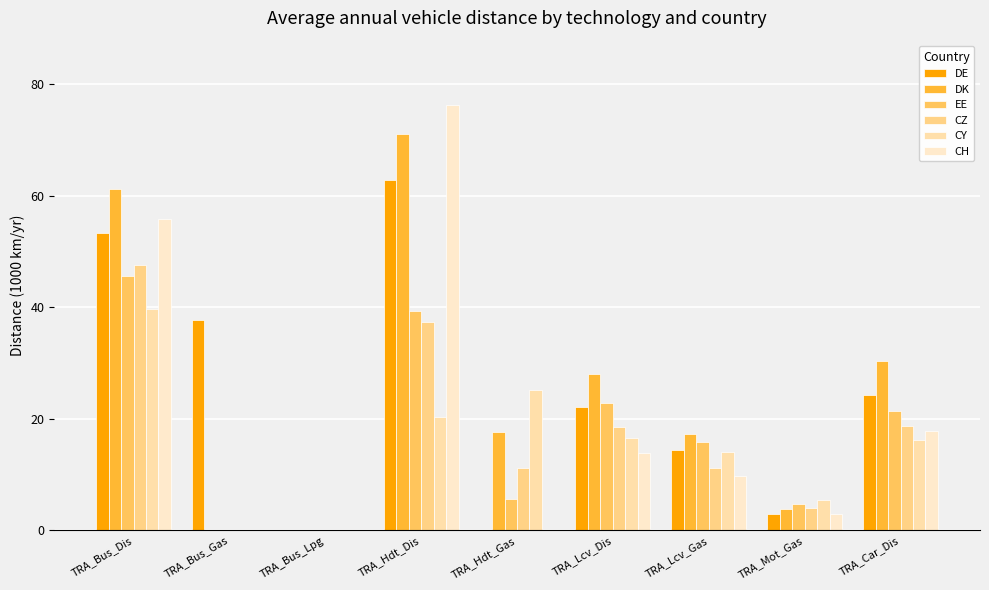

Are the bars horizontal?

No